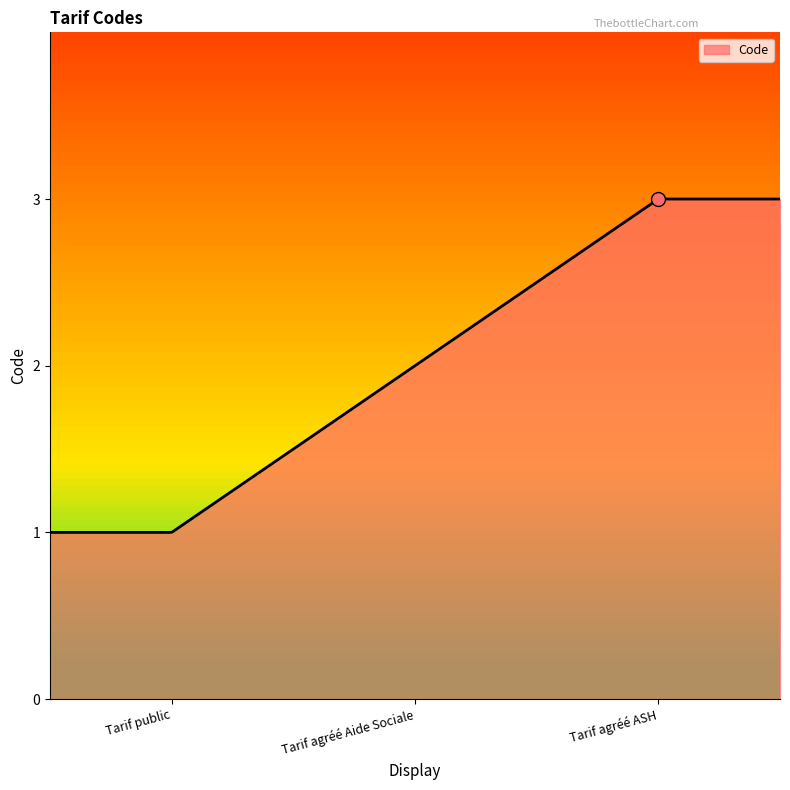

Which category has the highest value across all series?

Tarif agréé ASH